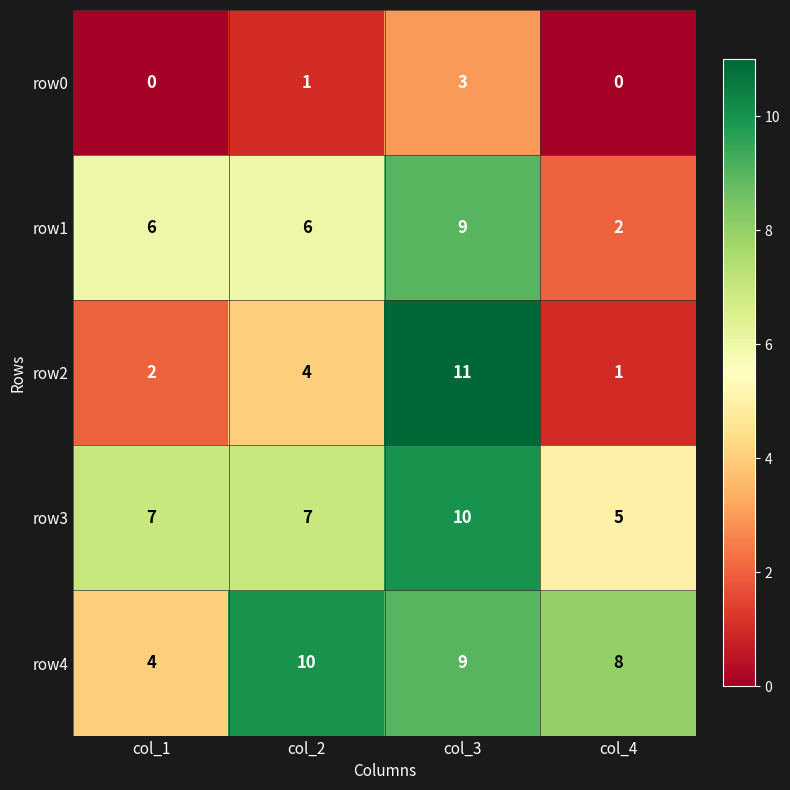

True or false: row4 has a value of 8 at col_4.

True